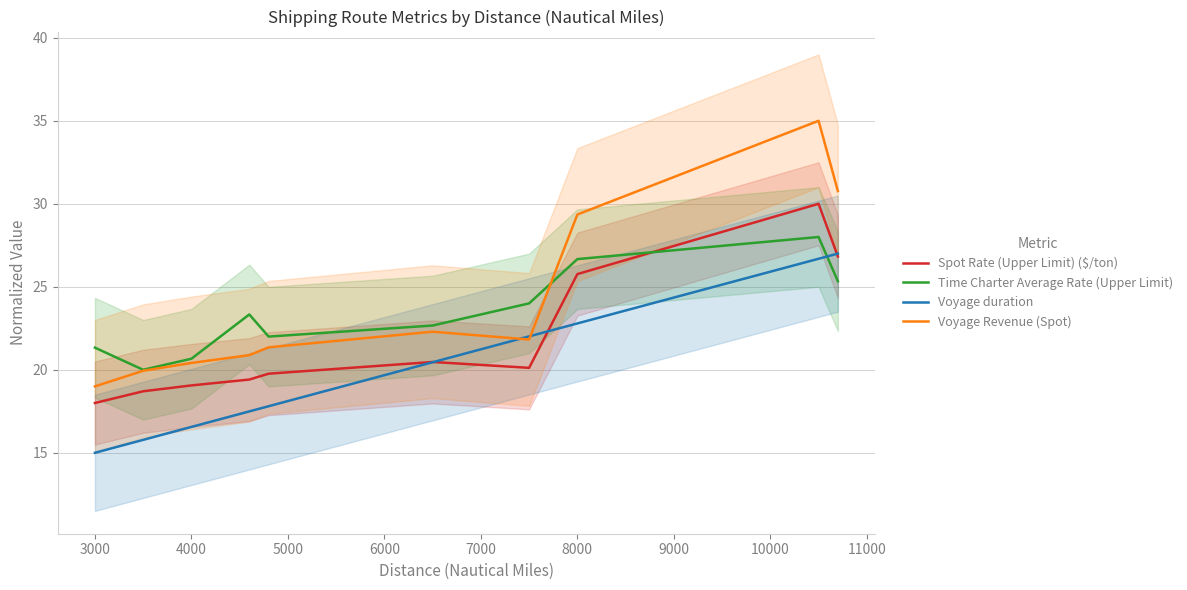

In Spot Rate (Upper Limit) ($/ton), how many points are higher than both neighbors (excluding endpoints)?

2